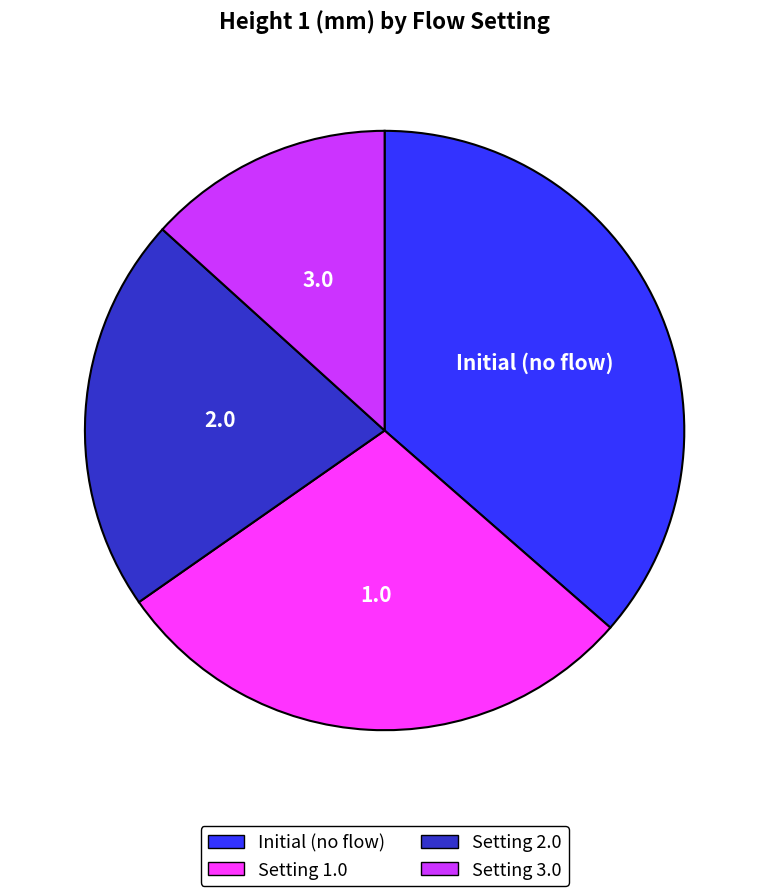

Does any single category account for the majority?

No